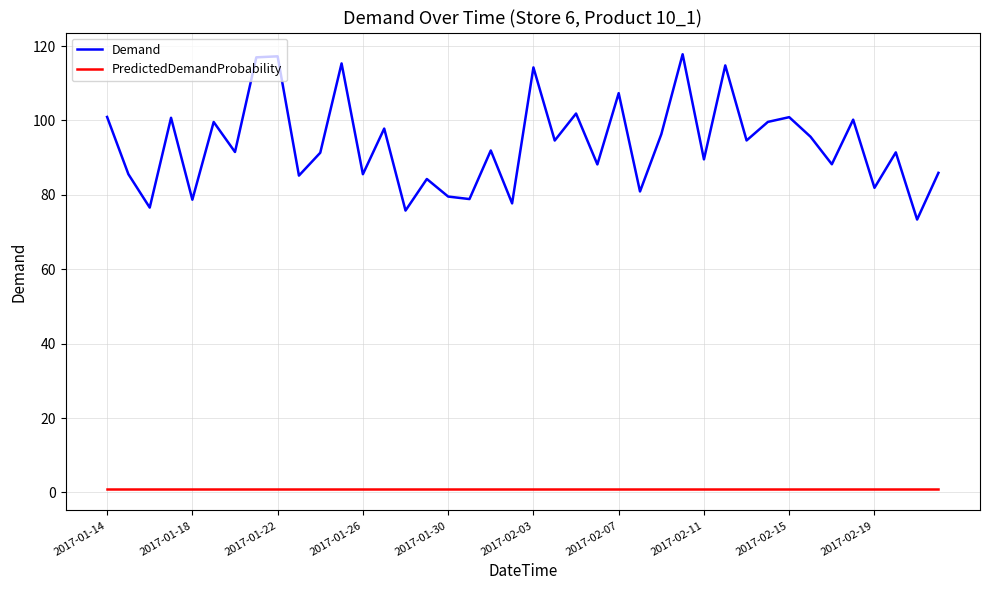

Which series has the largest total across all categories?

Demand